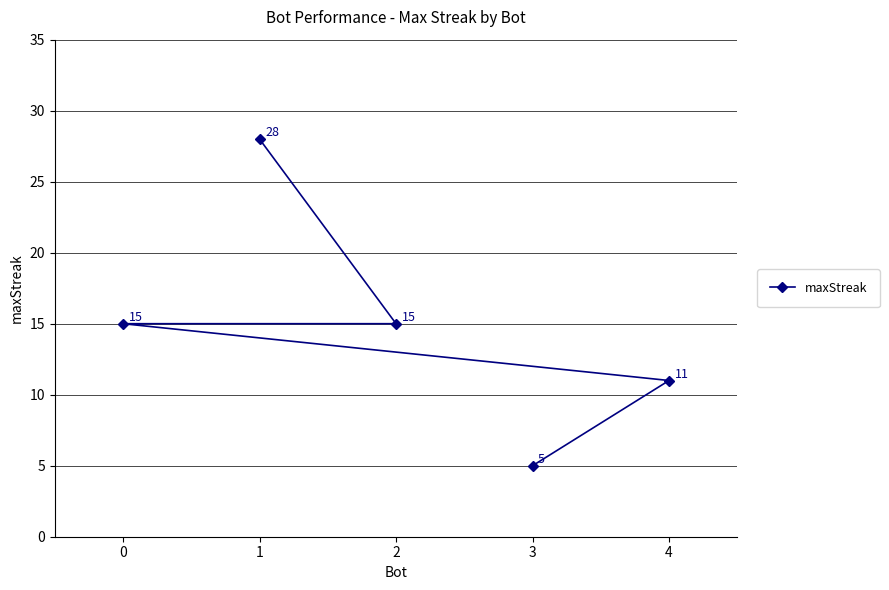

What is the change in value from 1 to 0?

-13